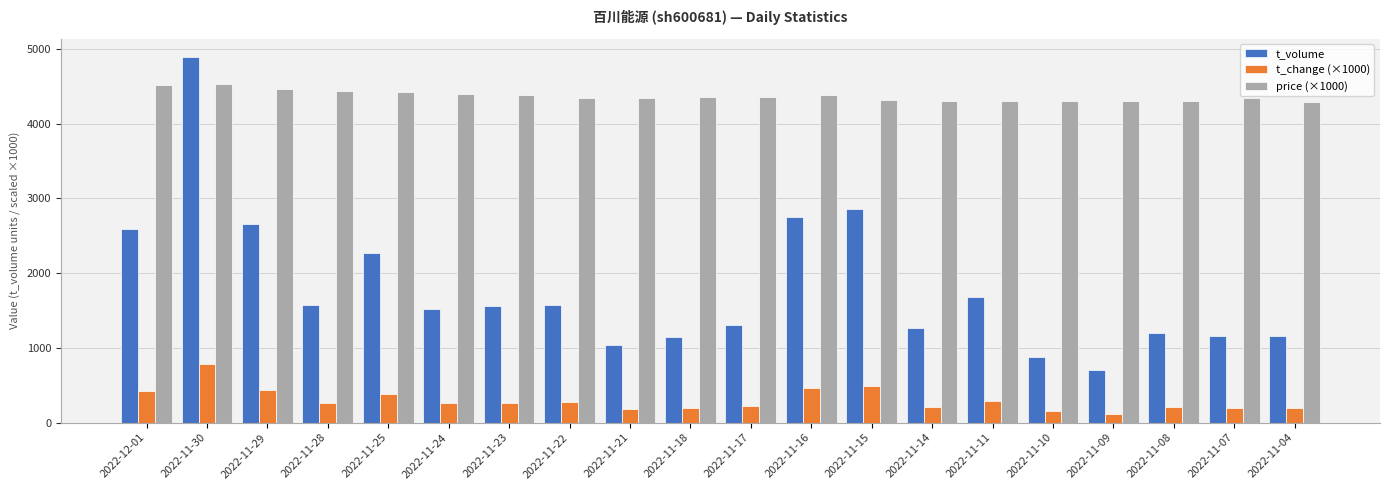

Which series changed the most between 2022-11-24 and 2022-11-14?

t_volume